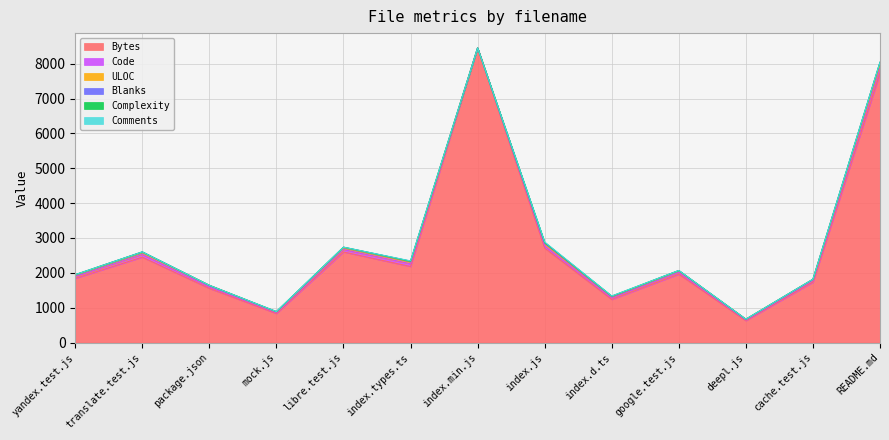

Where is Code nearest to the value 74?

translate.test.js